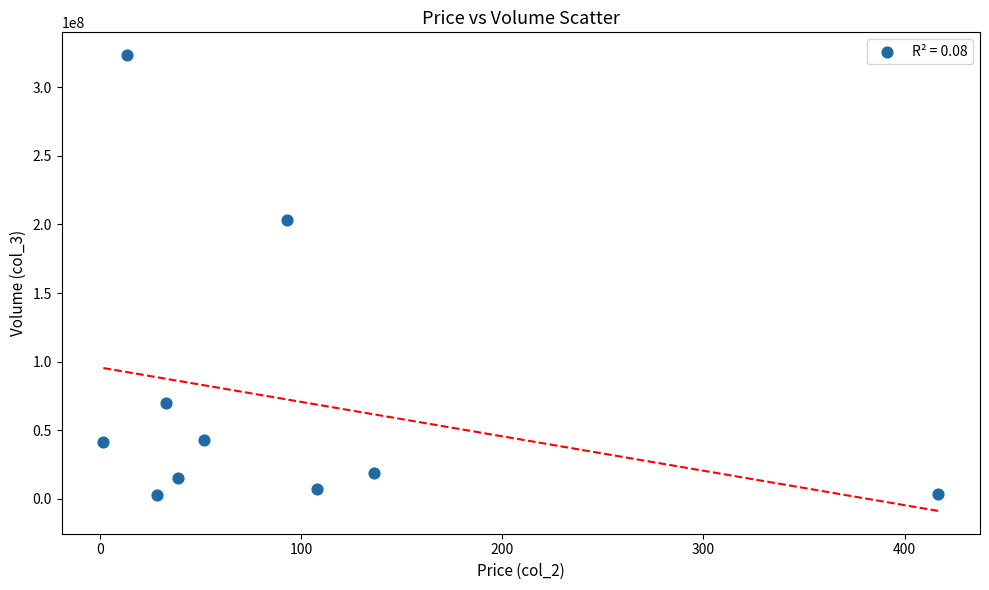

What is the average Y value?

72689025